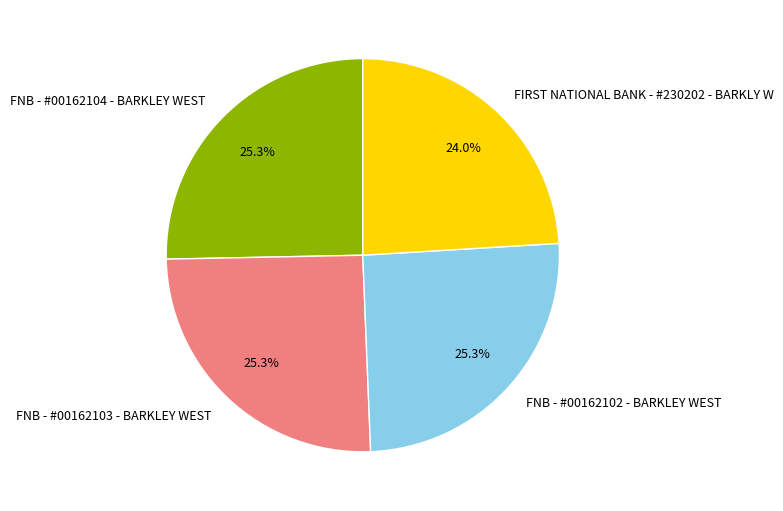

How much of the chart is everything except FNB - #00162102 - BARKLEY WEST?

74.7%